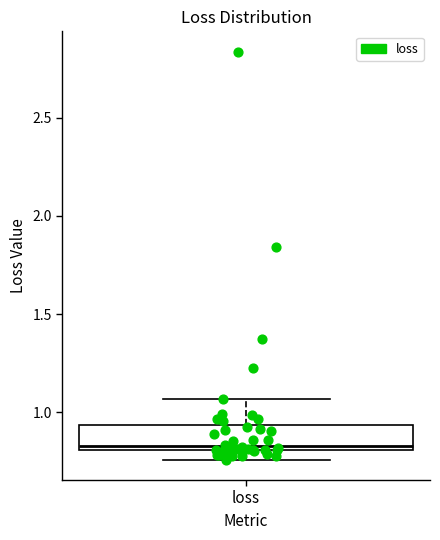

Where does the upper whisker of the box for loss end on the y-axis? The values are not printed on the chart, so give them approximately, as read against the axis.

1.05